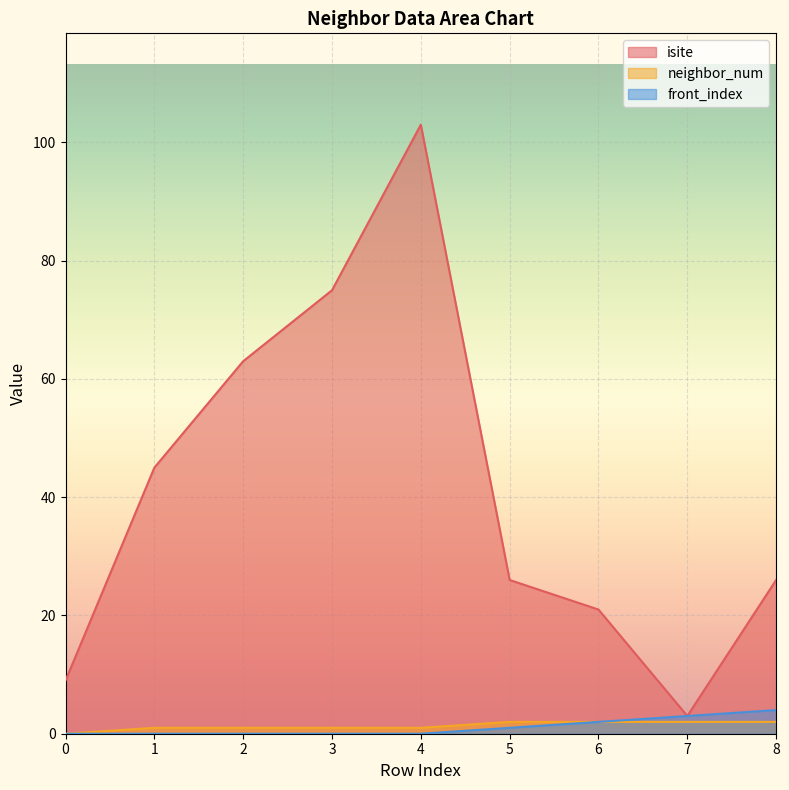

Count the number of data series in this chart.

3